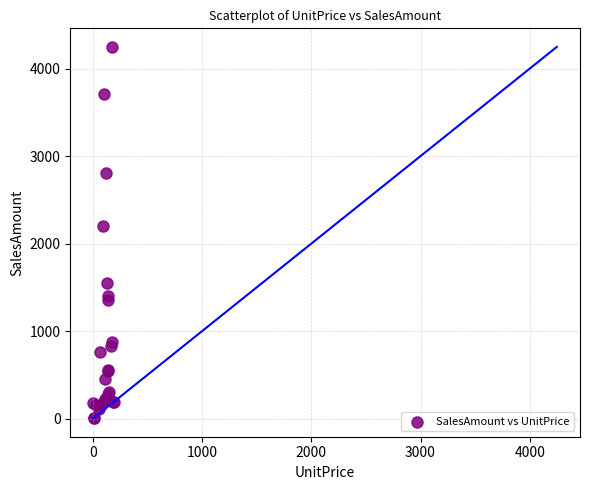

What Y value in the scatter plot is closest to 2127?

2199.4